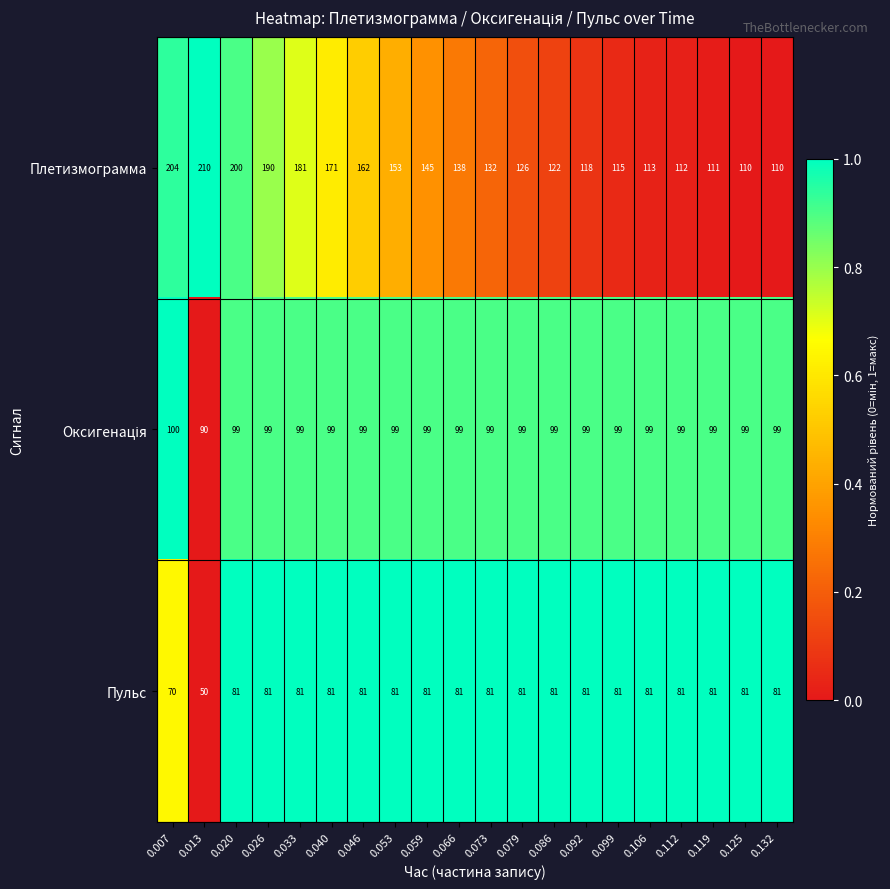

Is it true that Пульс equals 81 at 0.125?

True